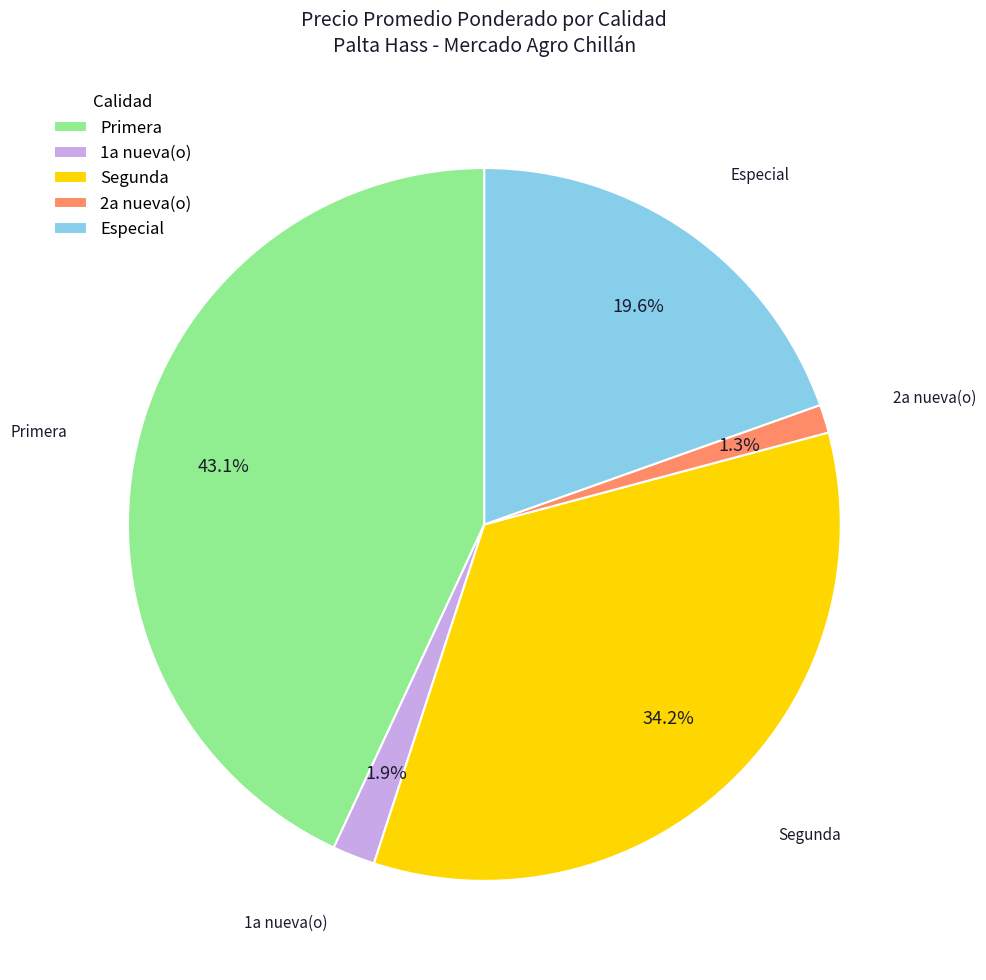

Count the number of slices in the pie.

5